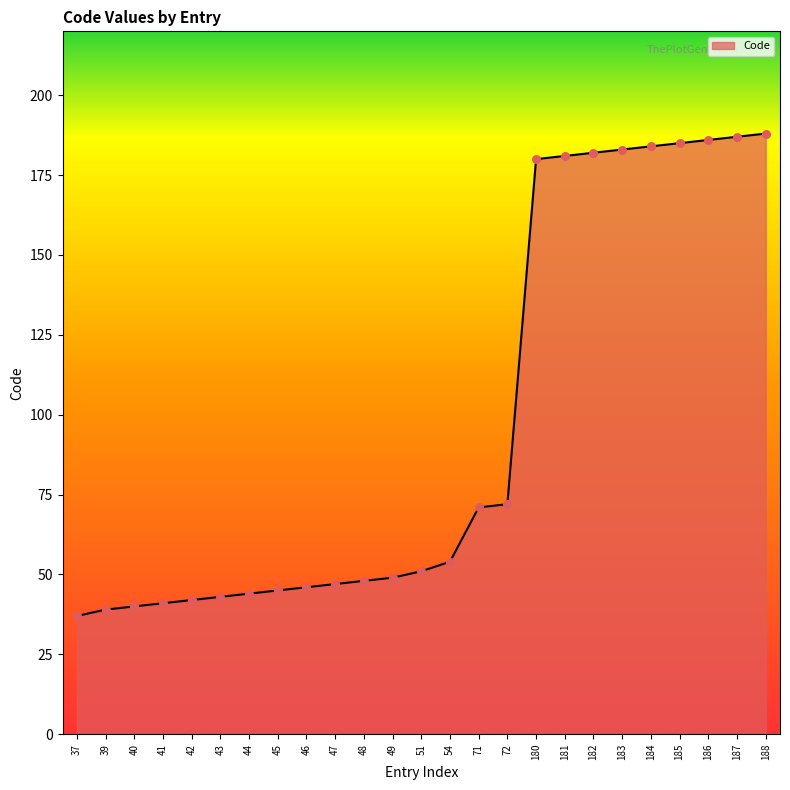

What is the ratio of the value at 180 to the value at 72?

2.5